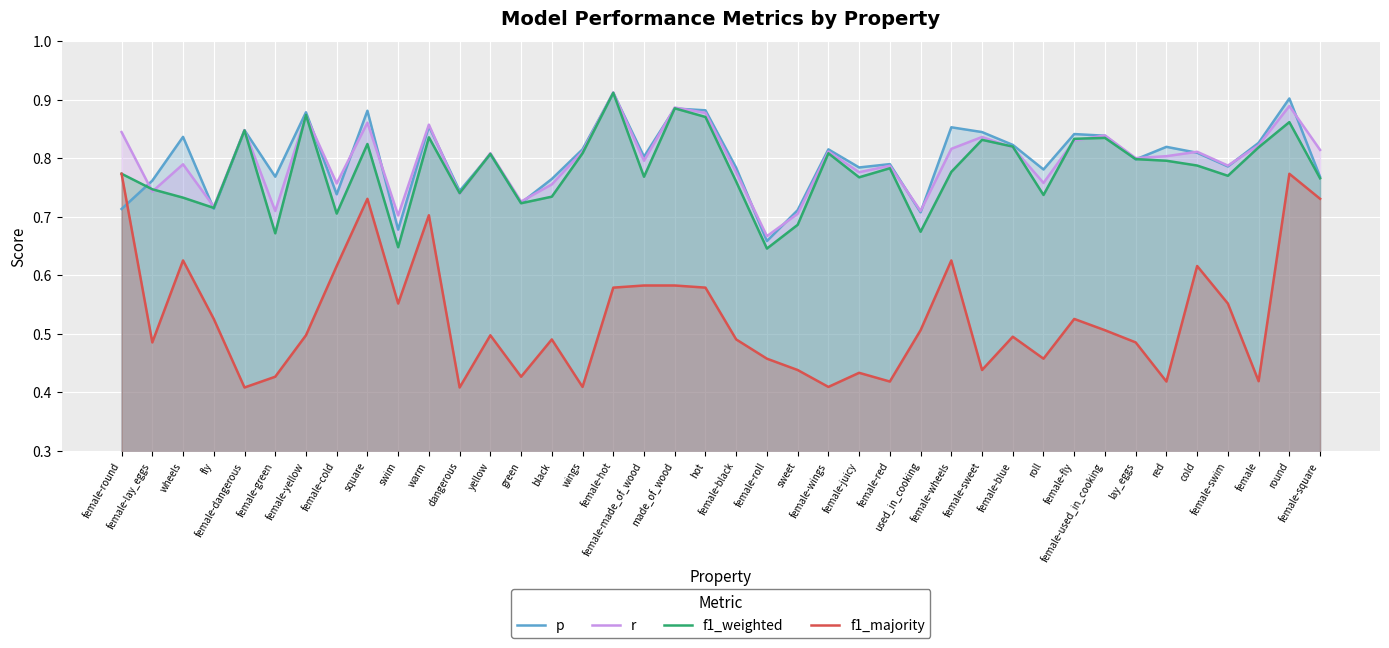

Count the f1_majority values in the range 0 to 1.

40